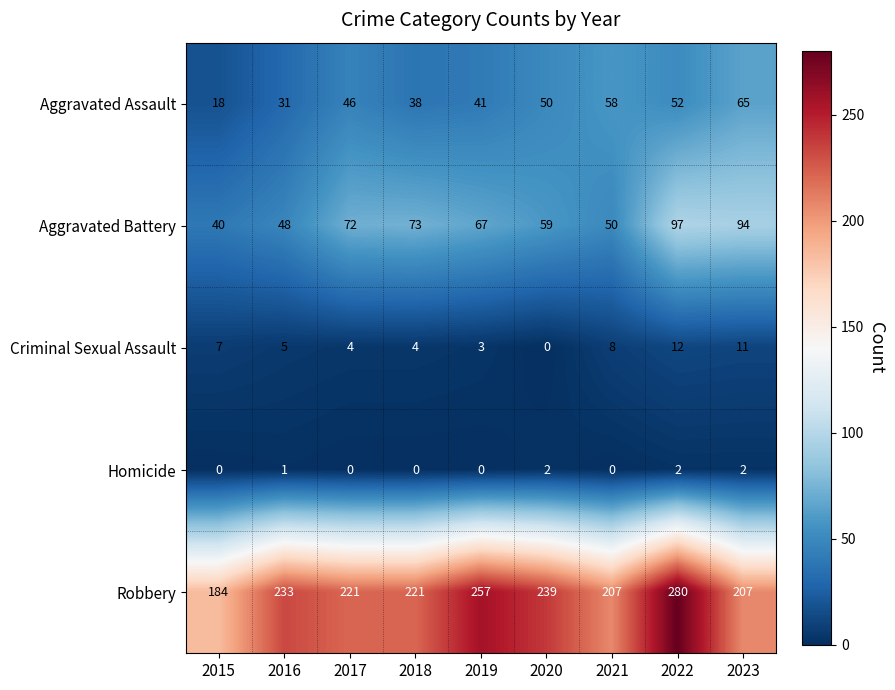

What is the sum of the Aggravated Battery values at 2021 and 2018?

123